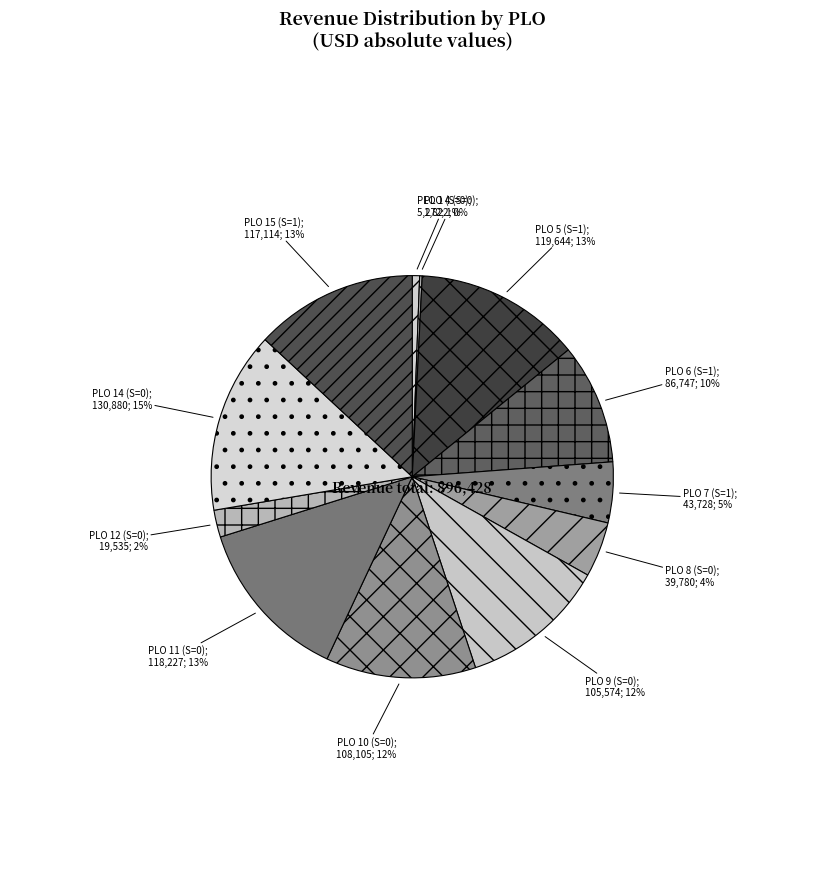

Which category has the biggest portion of the pie?

PLO 14 (S=0)